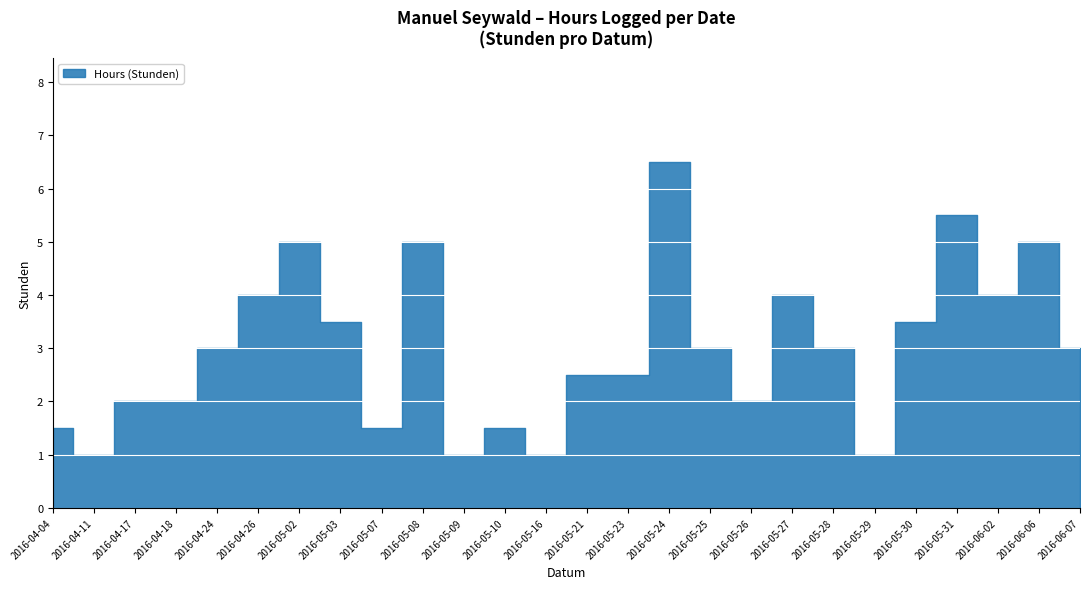

What is the difference between the second highest and second lowest values?

4.5